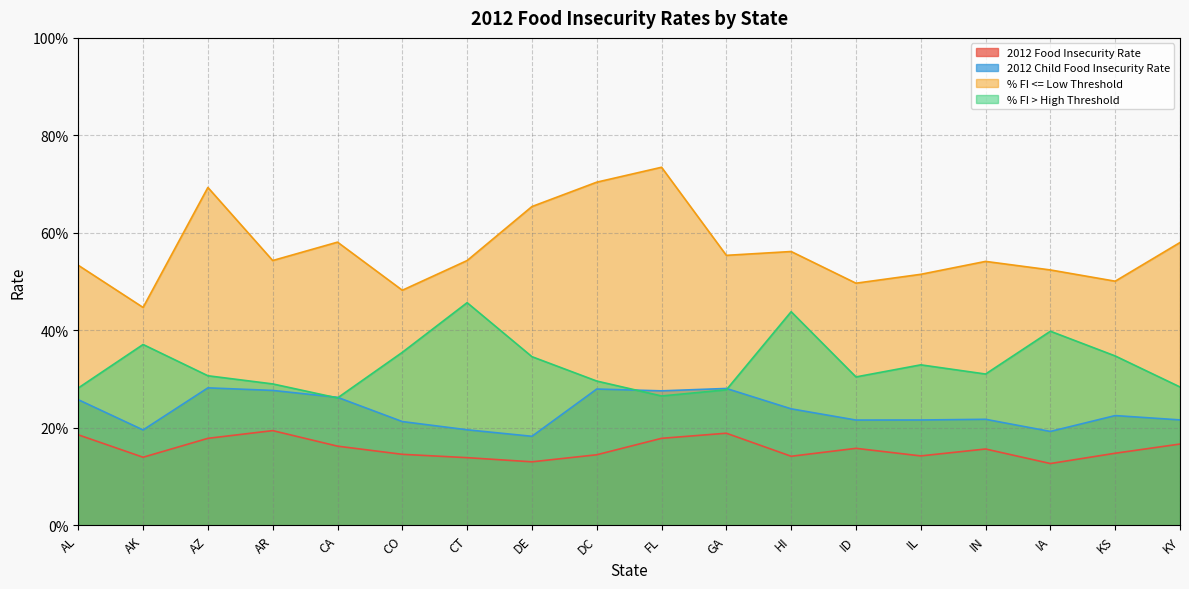

Rank the series by their maximum value, from lowest to highest.

2012 Food Insecurity Rate, 2012 Child Food Insecurity Rate, % FI > High Threshold, % FI <= Low Threshold